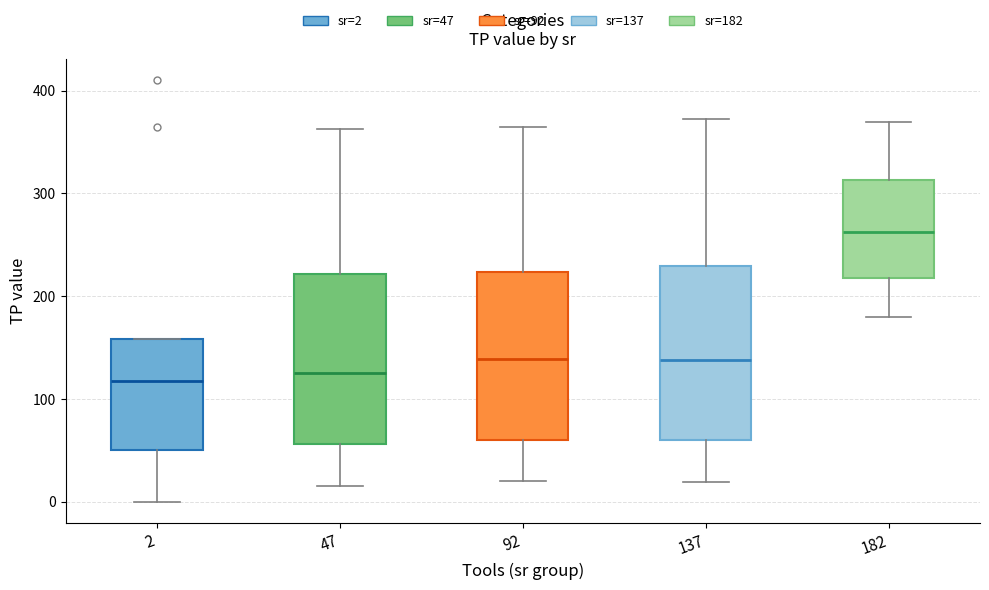

Reading left to right, read every box against the y-axis: the position of its median line, the range the box covers, and the ends of its whiskers. The values are not printed on the chart, so give them approximately, as read against the axis.

2: median 120, box 50 to 160, whiskers 0 to 160
47: median 130, box 60 to 220, whiskers 20 to 360
92: median 140, box 60 to 220, whiskers 20 to 360
137: median 140, box 60 to 230, whiskers 20 to 370
182: median 260, box 220 to 310, whiskers 180 to 370